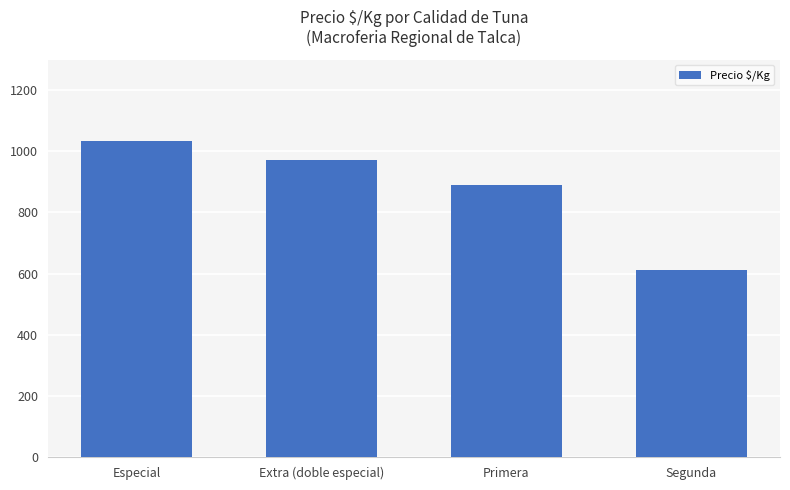

The chart shows a value of 972 at Extra (doble especial). True or false?

True